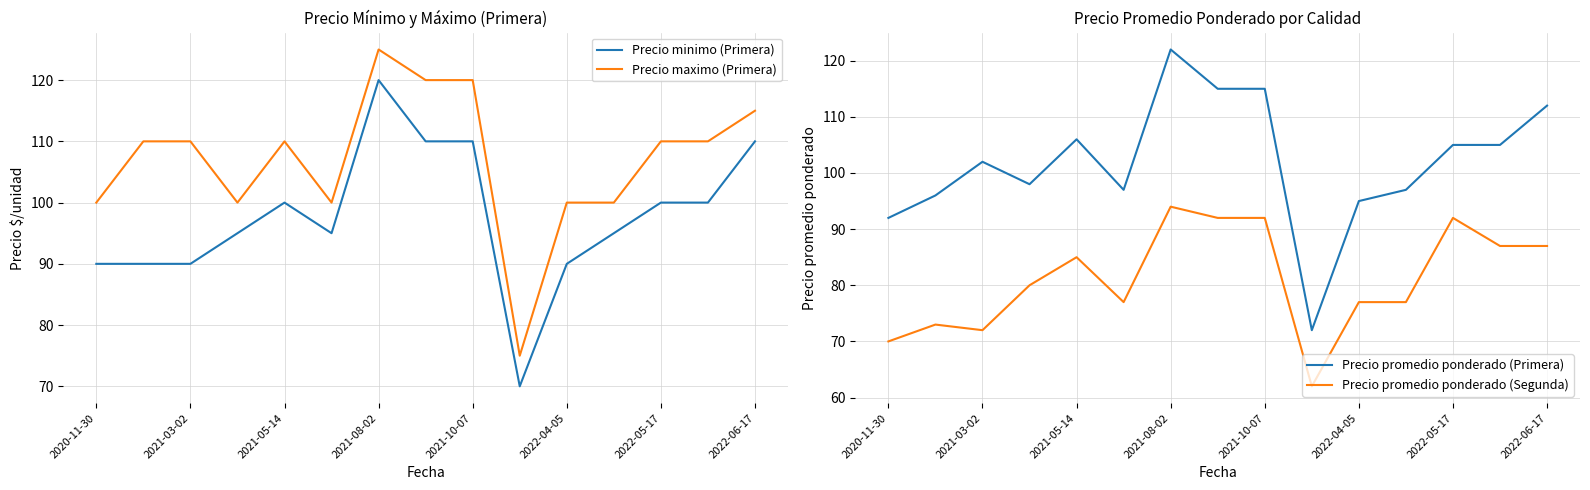

How many interior local valleys does the Precio promedio ponderado (Primera) series have?

3